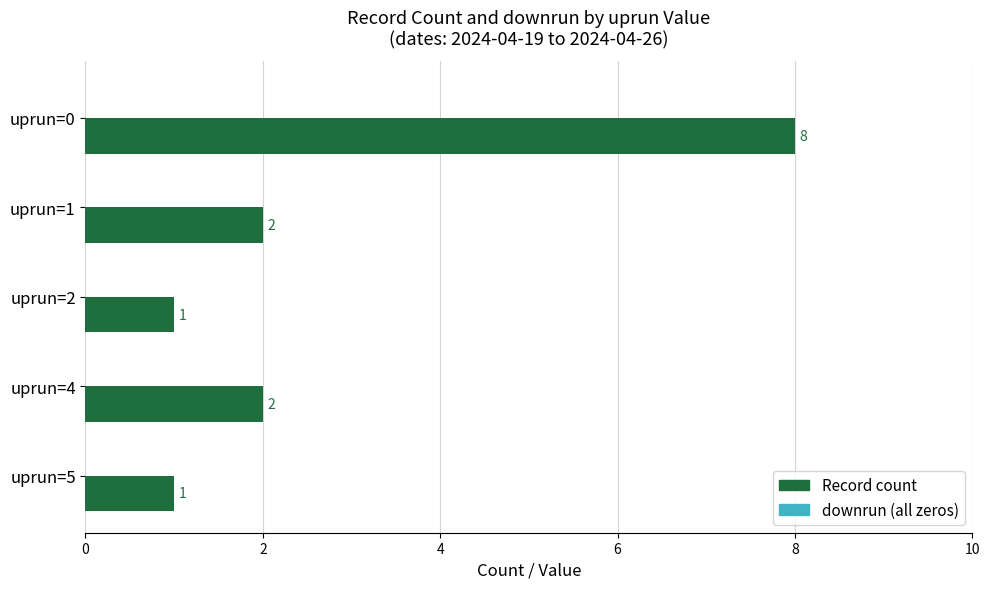

How many values are between 1 and 2?

4